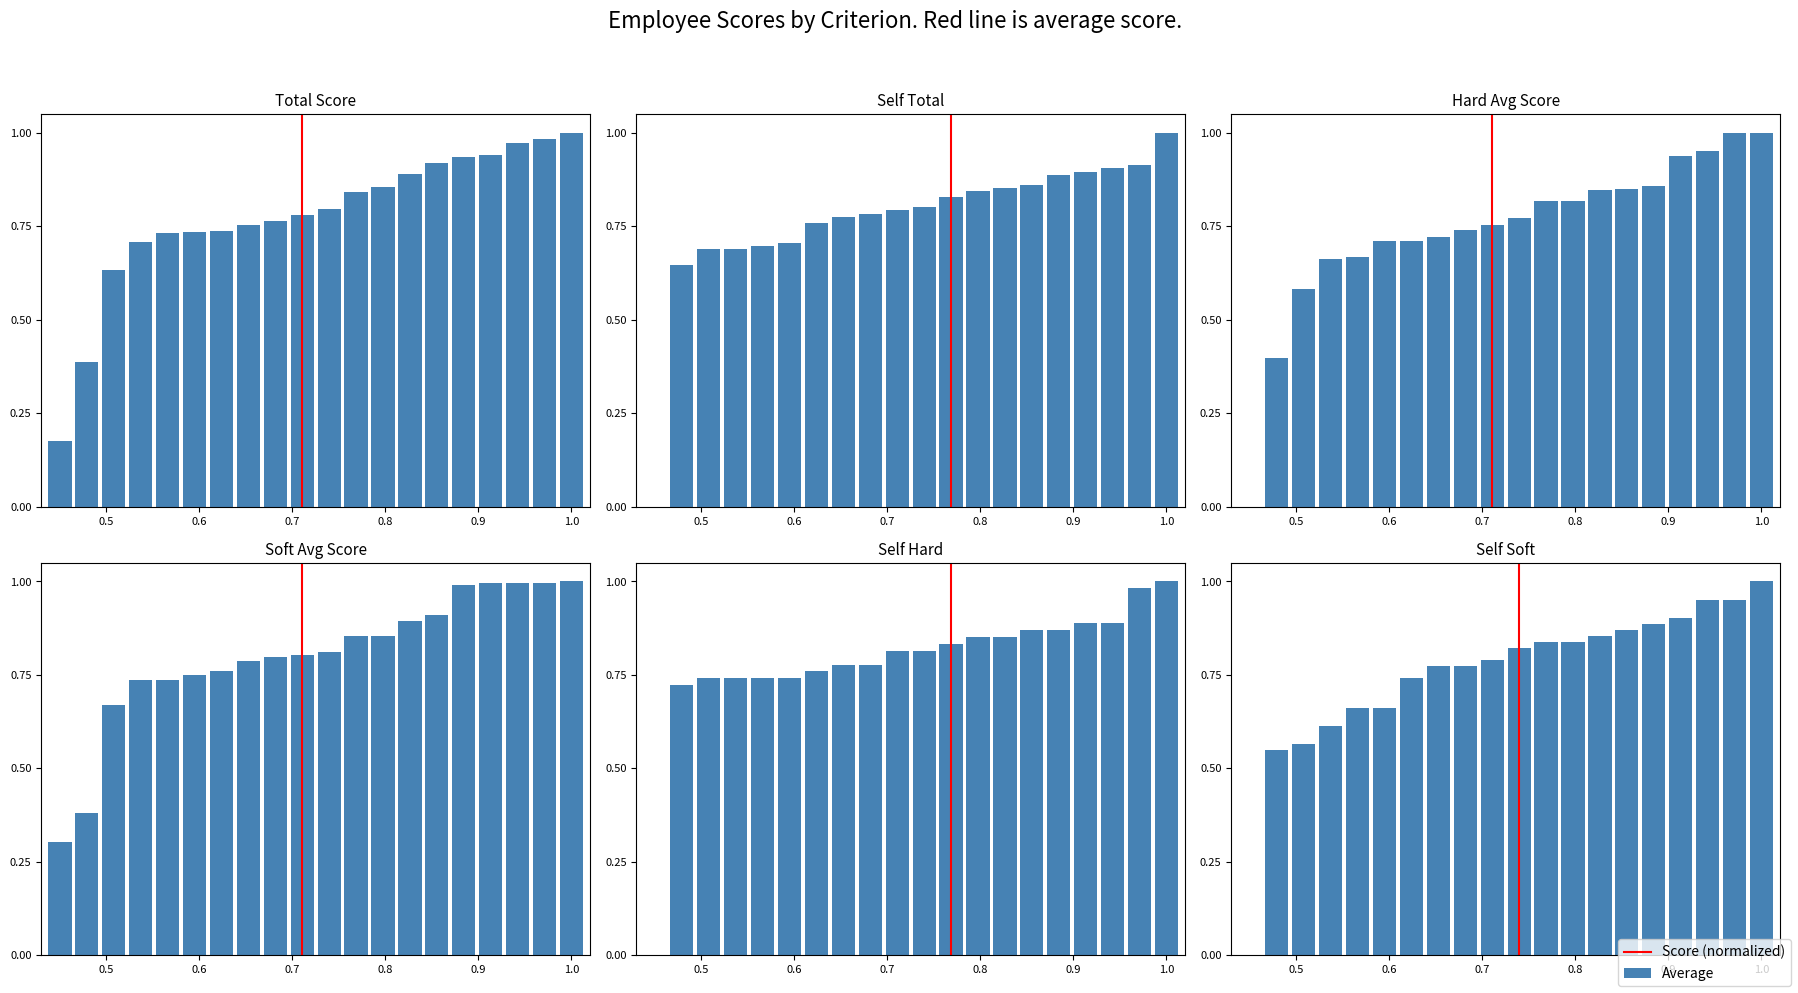

What is the greatest value displayed?

1